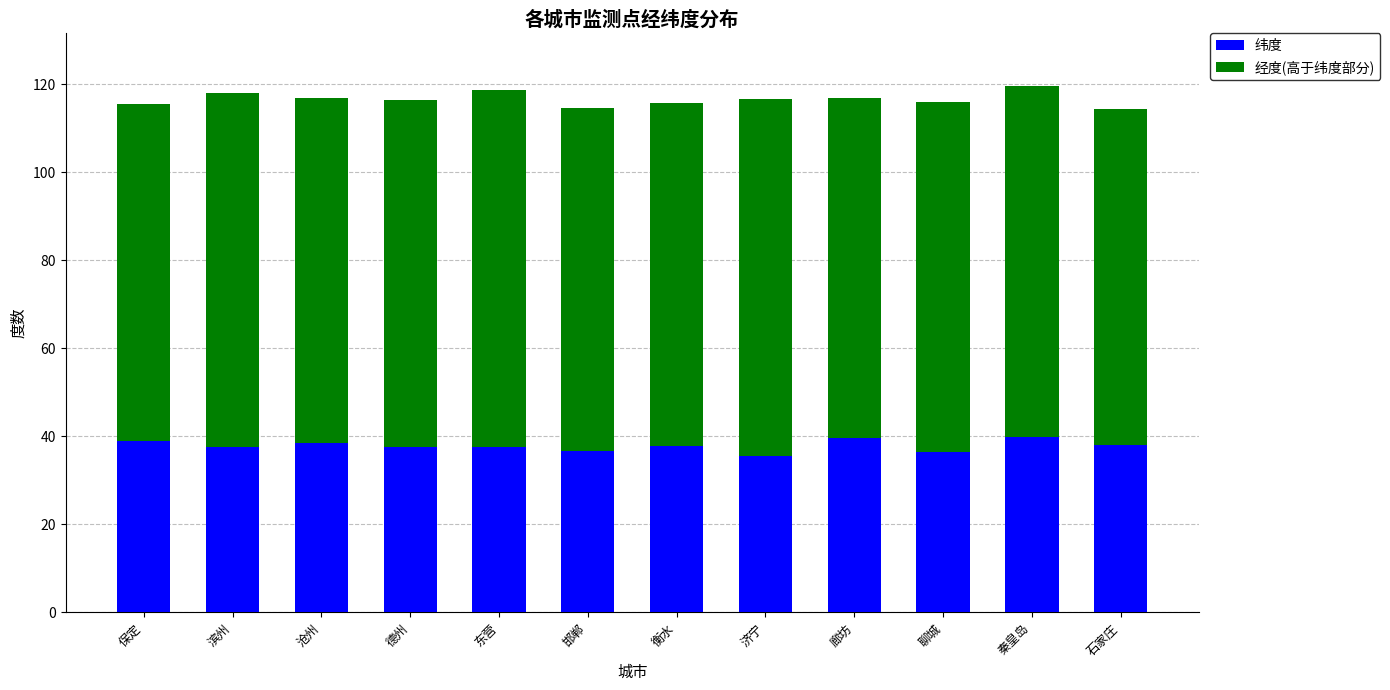

What is the difference between the second highest and minimum values in the 纬度 series?

4.1